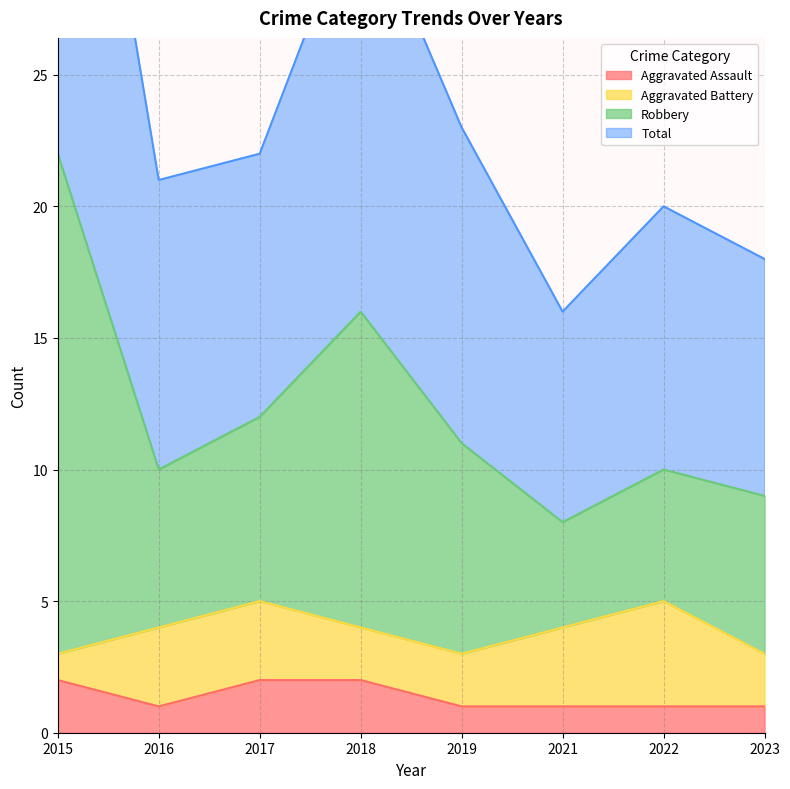

Which series has the largest range (max minus min)?

Robbery